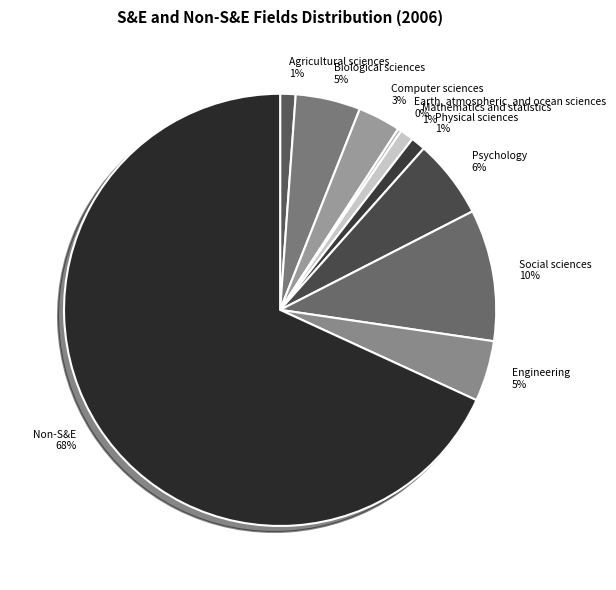

To the nearest percent, what is the combined percentage of Mathematics and statistics and Computer sciences?

4%